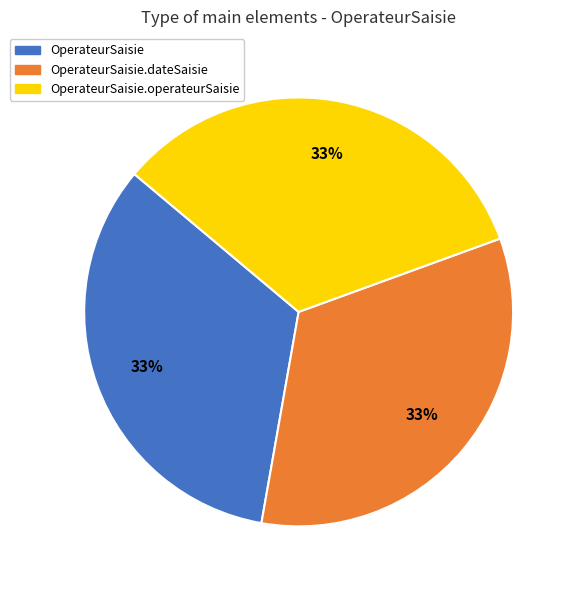

Is there any slice that represents more than half of the pie?

No